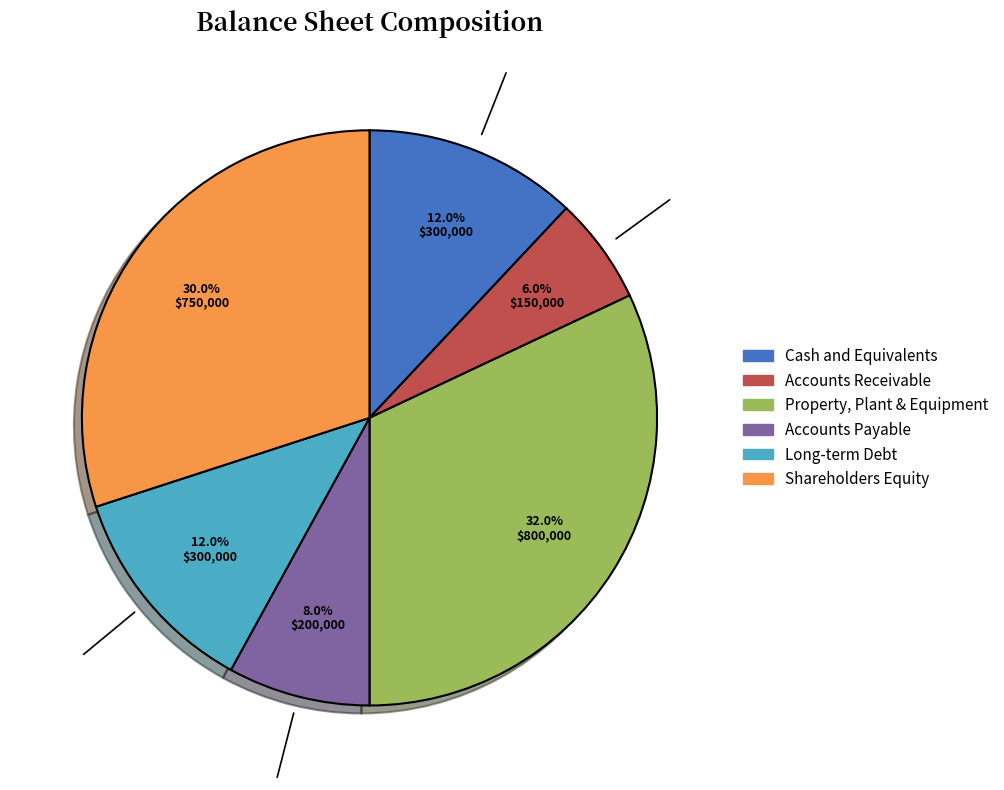

What percentage is the Property, Plant & Equipment slice, to the nearest percent?

32%